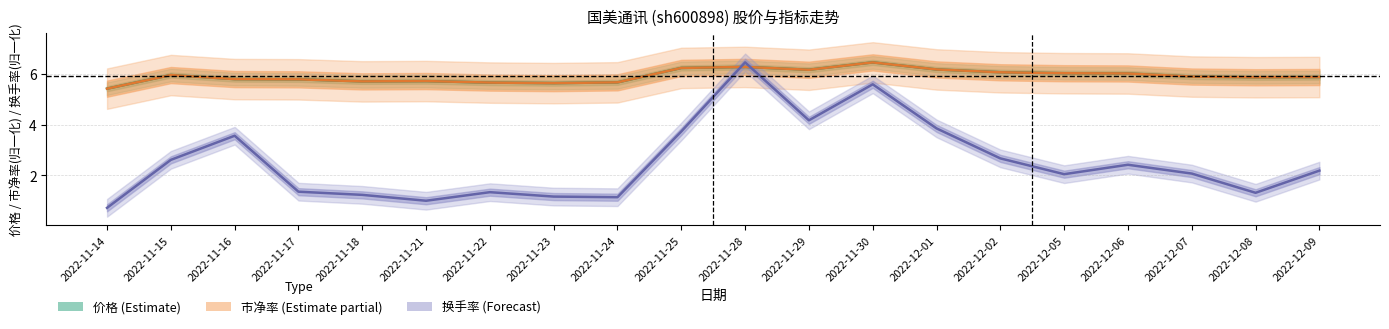

How many lines are shown in the chart?

3